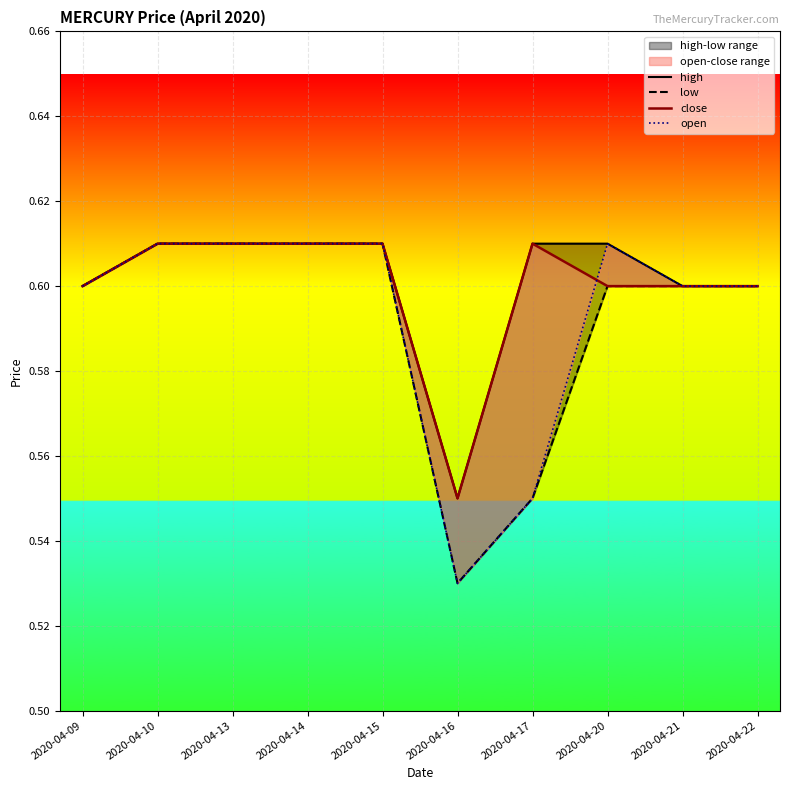

Which series changed the most between 2020-04-09 and 2020-04-22?

high